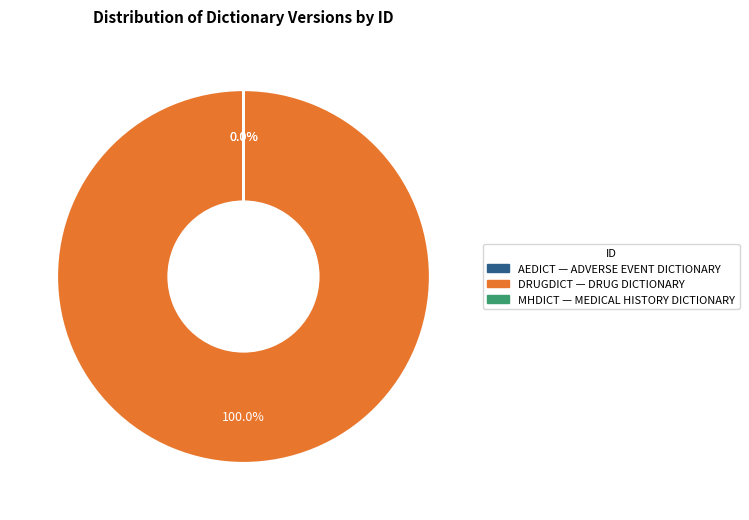

True or false: MHDICT accounts for 1% of the total.

False